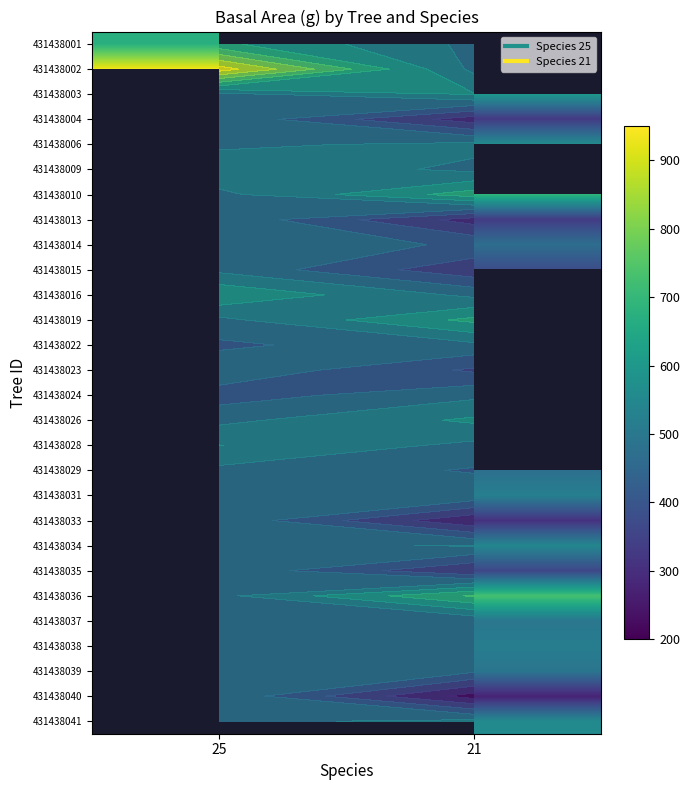

At which label does 431438038 reach its minimum?

25